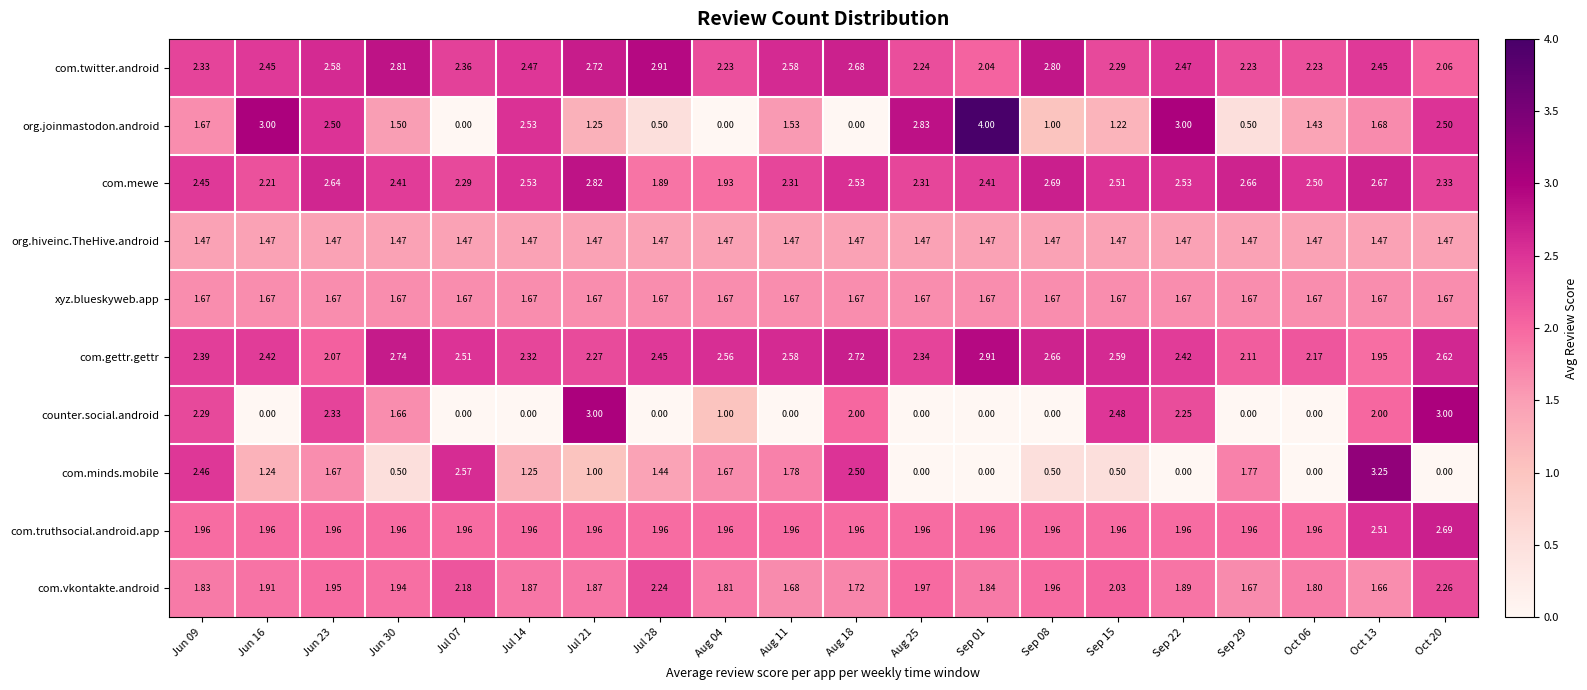

Which series has the largest range (max minus min)?

org.joinmastodon.android